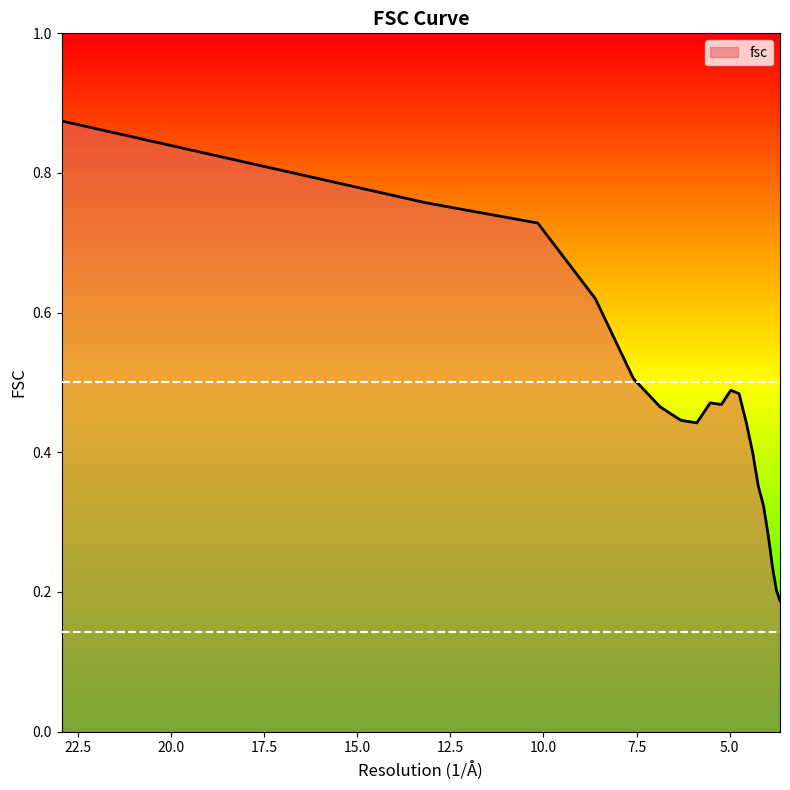

Reading left to right, list all the values displayed in this chart.

22.9415733871=0.9	13.130643286=0.8	10.1534616513=0.7	8.60662965824=0.6	7.58098043579=0.5	6.86802819743=0.5	6.31194403098=0.4	5.88235294118=0.4	5.52157630374=0.5	5.21995750972=0.5	4.96903995=0.5	4.74578997876=0.5	4.55487518674=0.4	4.38107954338=0.4	4.22954934438=0.4	4.08930410055=0.3	3.96214425875=0.3	3.8490017946=0.2	3.74240594283=0.2	3.64662478745=0.2